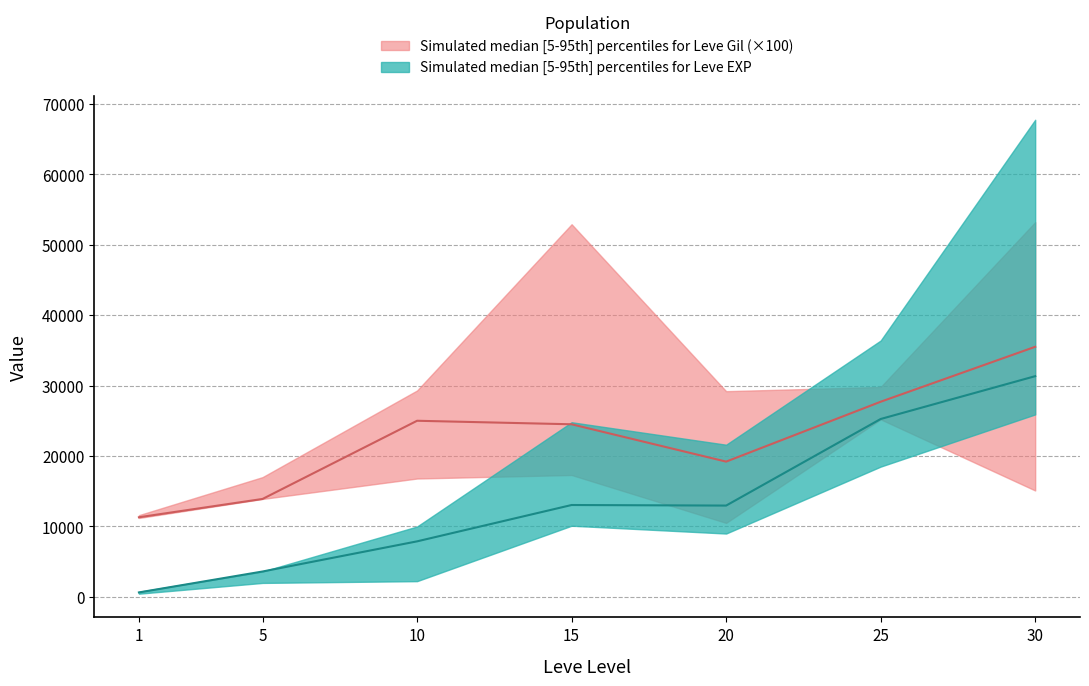

At which label does Leve Gil median first exceed 245?

10